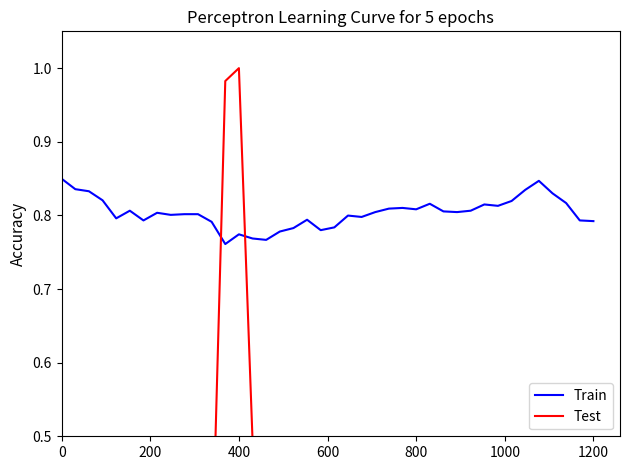

Reading right to left, transcribe all the data shown in this chart.

Train: 0.8	0.8	0.8	0.8	0.8	0.8	0.8	0.8	0.8	0.8	0.8	0.8	0.8	0.8	0.8	0.8	0.8	0.8	0.8	0.8	0.8	0.8	0.8	0.8	0.8	0.8	0.8	0.8	0.8	0.8	0.8	0.8	0.8	0.8	0.8	0.8	0.8	0.8	0.8	0.8
Test: 0.0	0.0	0.0	0.0	0.0	0.0	0.0	0.0	0.0	0.0	0.0	0.0	0.0	0.0	0.0	0.0	0.0	0.0	0.0	0.0	0.0	0.0	0.0	0.1	0.2	0.5	1.0	1.0	0.3	0.1	0.1	0.1	0.1	0.1	0.2	0.3	0.1	0.1	0.0	0.0